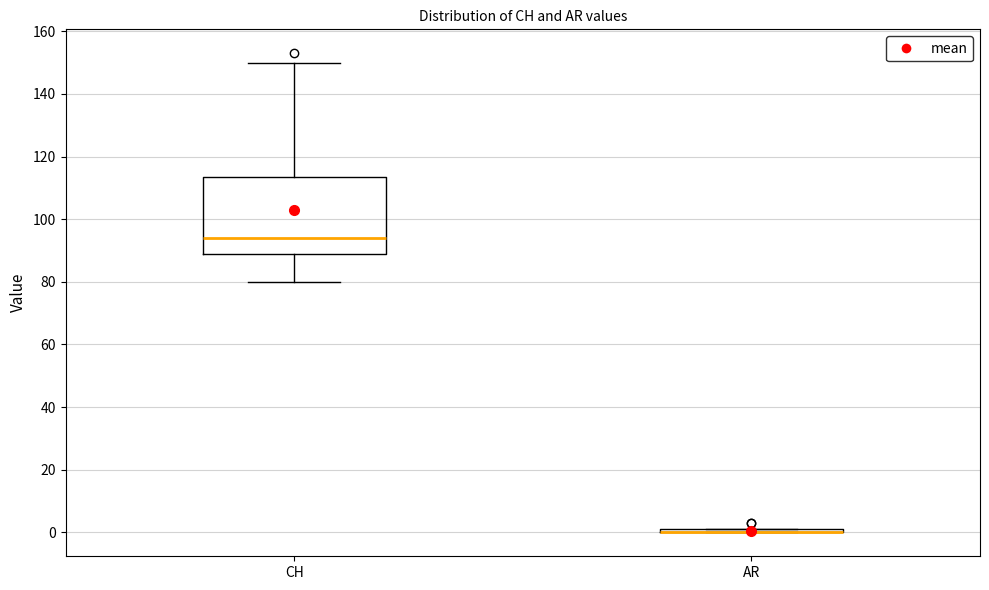

Where does the median line of the box for CH sit on the y-axis? The values are not printed on the chart, so give them approximately, as read against the axis.

94